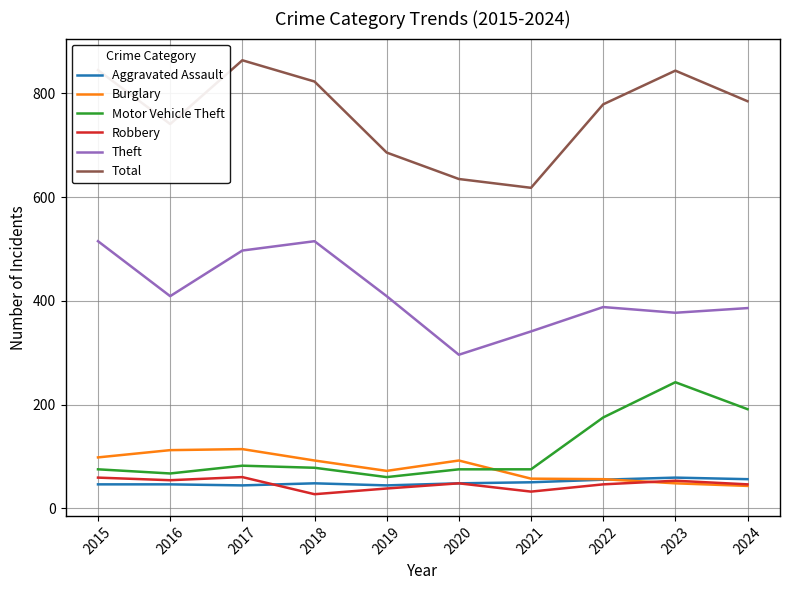

True or false: Theft has a value of 715 at 2017.

False